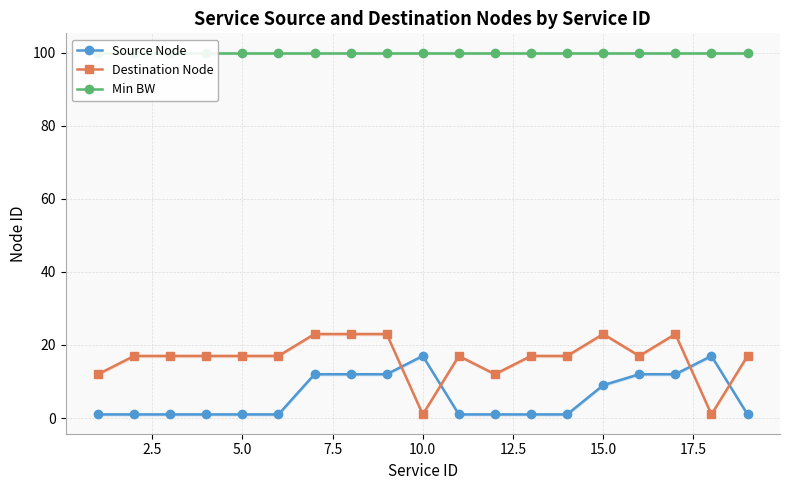

Is this an area chart (filled region under the line)?

No